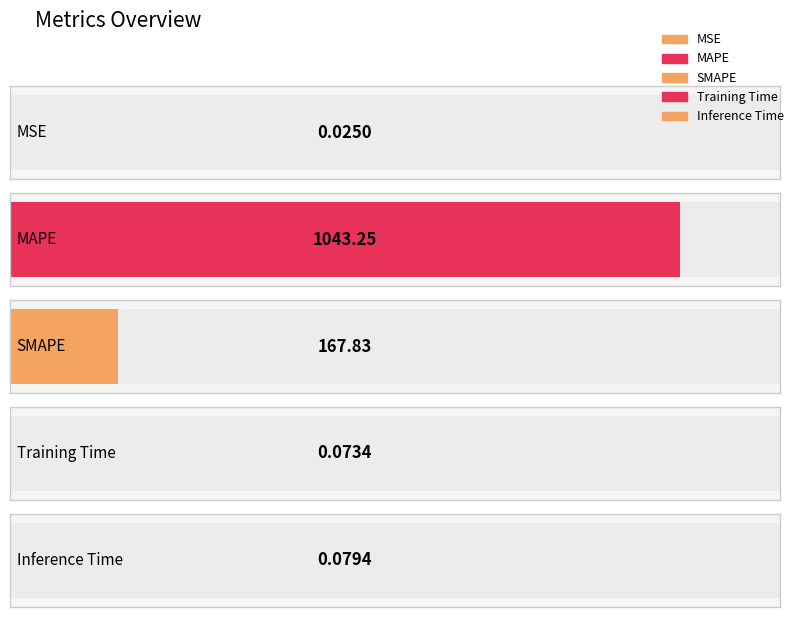

Rank the categories by value from lowest to highest.

MSE, Training Time, Inference Time, SMAPE, MAPE